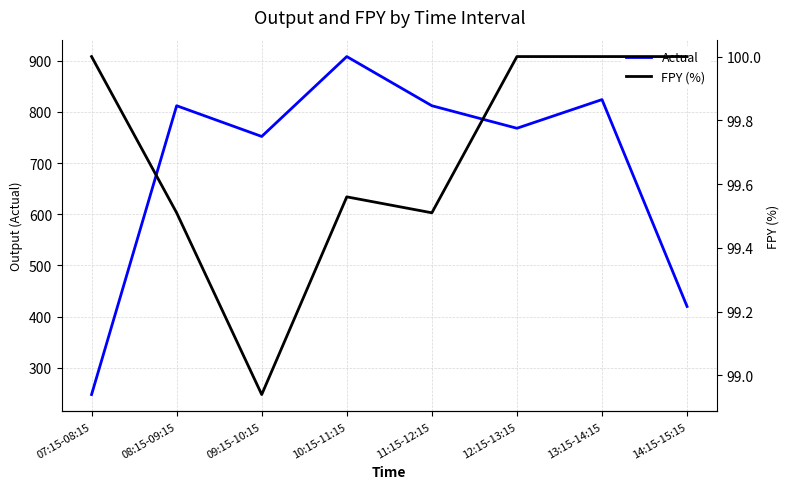

Reading left to right, what are all the values shown in this chart?

Actual: 248.0	812.0	752.0	908.0	812.0	768.0	824.0	420.0
FPY (%): 100.0	99.5	98.9	99.6	99.5	100.0	100.0	100.0